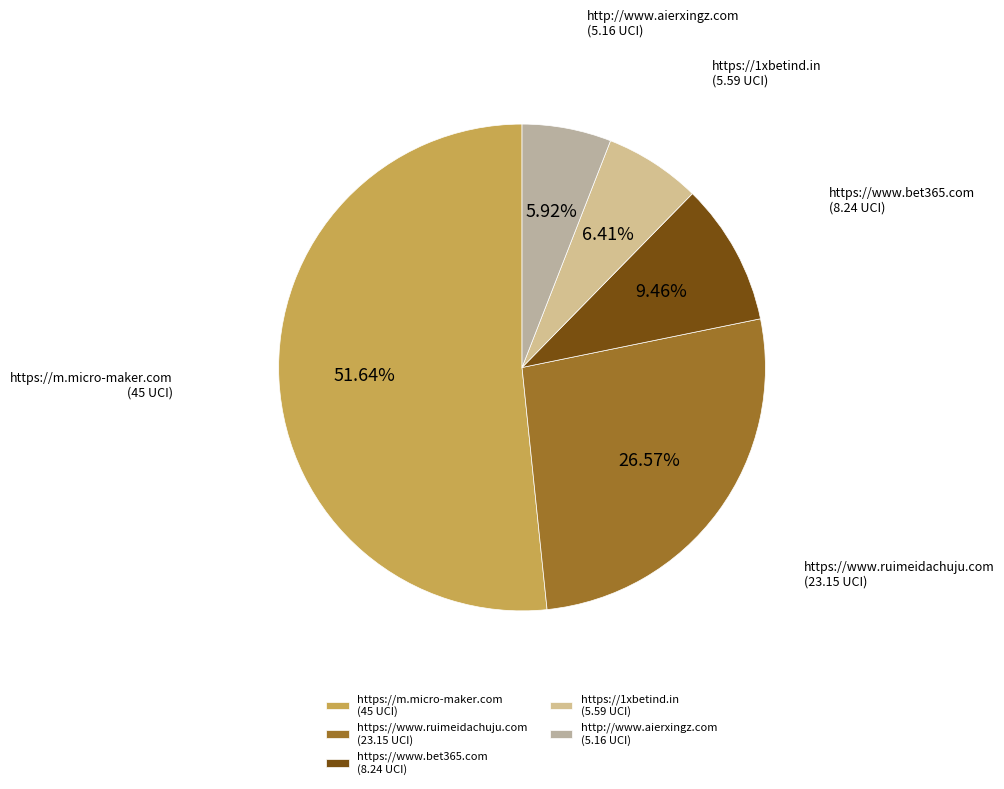

Is it true that https://www.bet365.com is 19% of the pie?

False